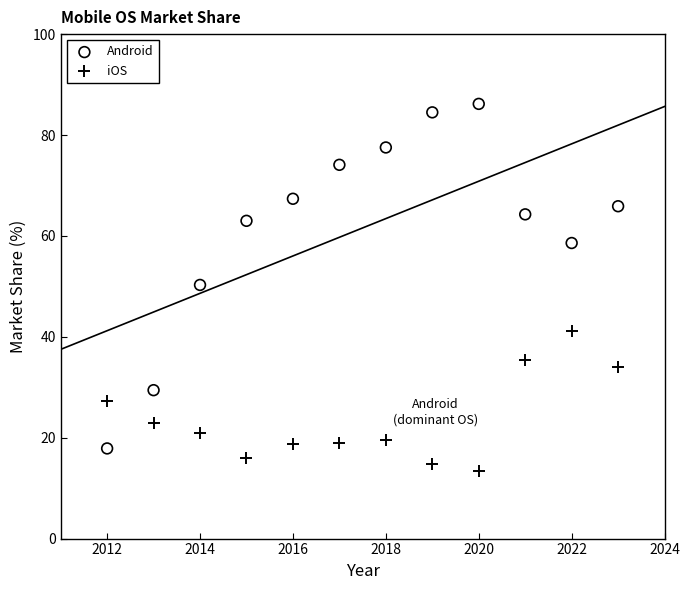

In the Android series, what Y value is closest to 52?

50.3